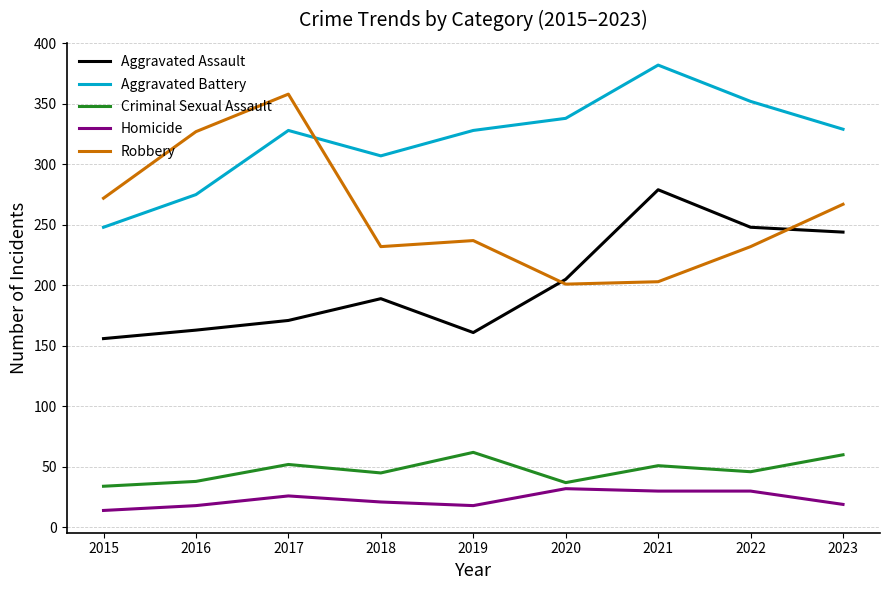

Between 2019 and 2023, which series saw the biggest shift?

Aggravated Assault